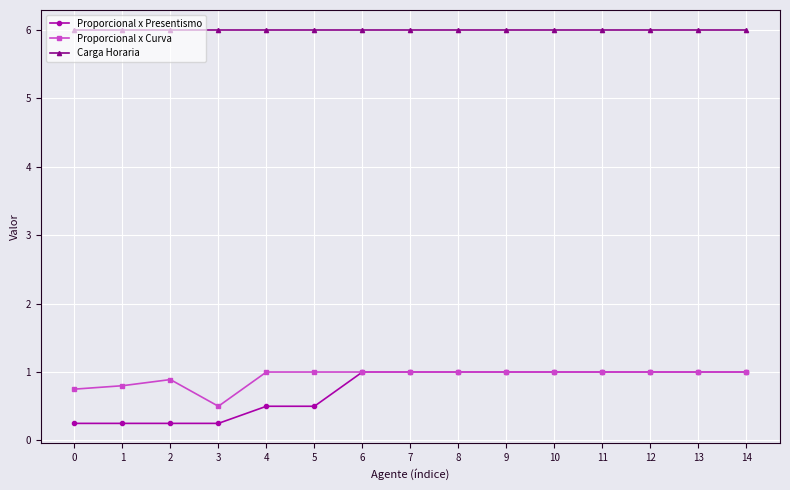

True or false: Proporcional x Presentismo has a value of 1.5 at 8.

False